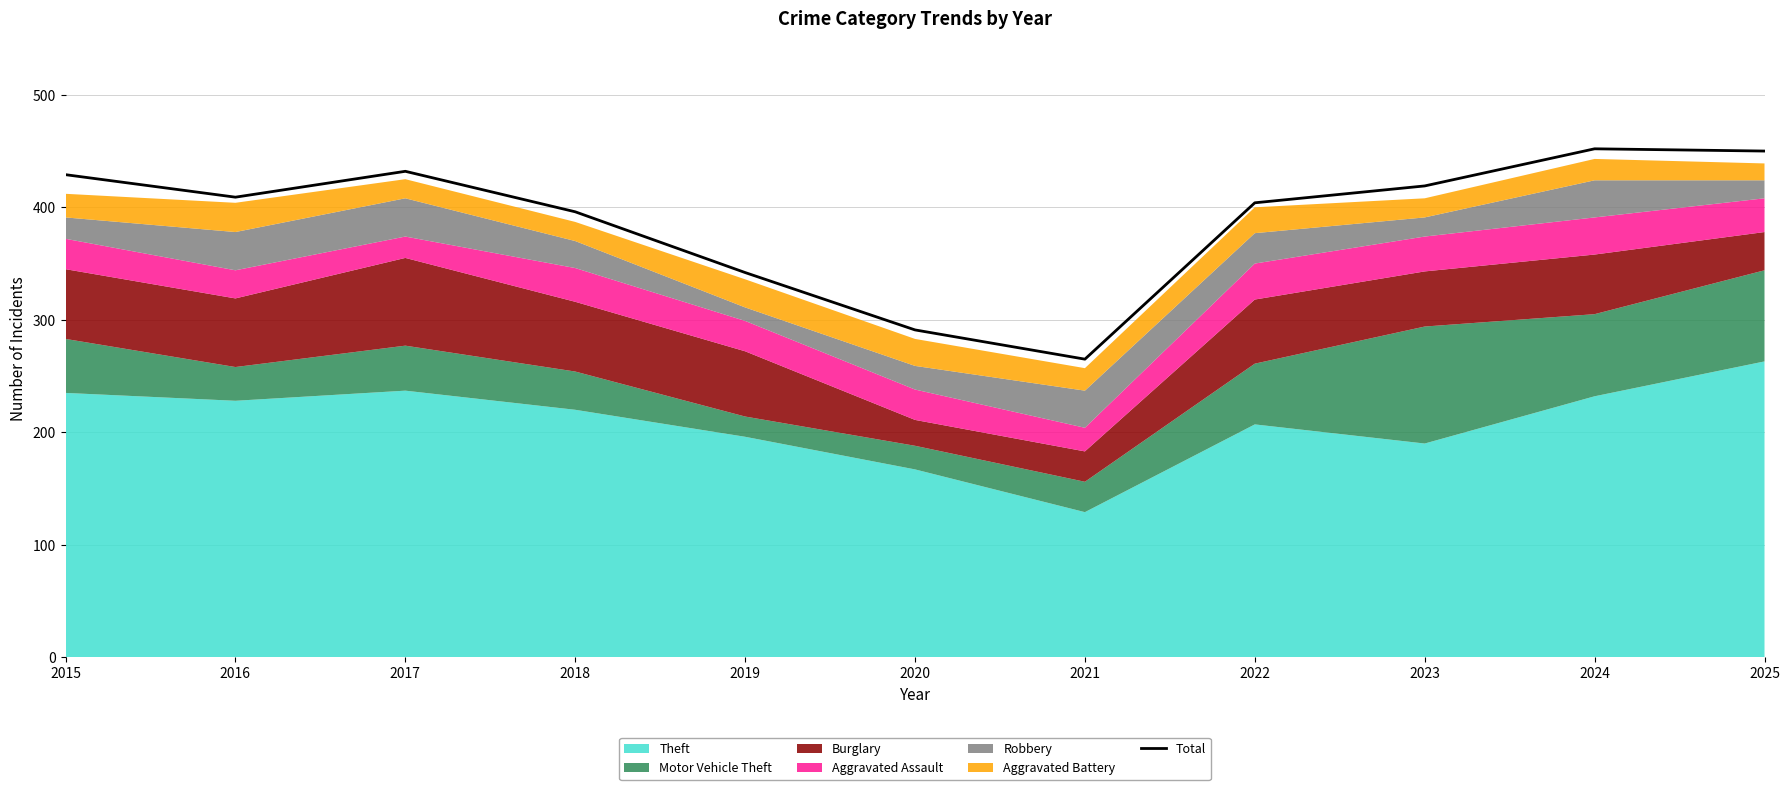

Count the number of values greater than 409.

5